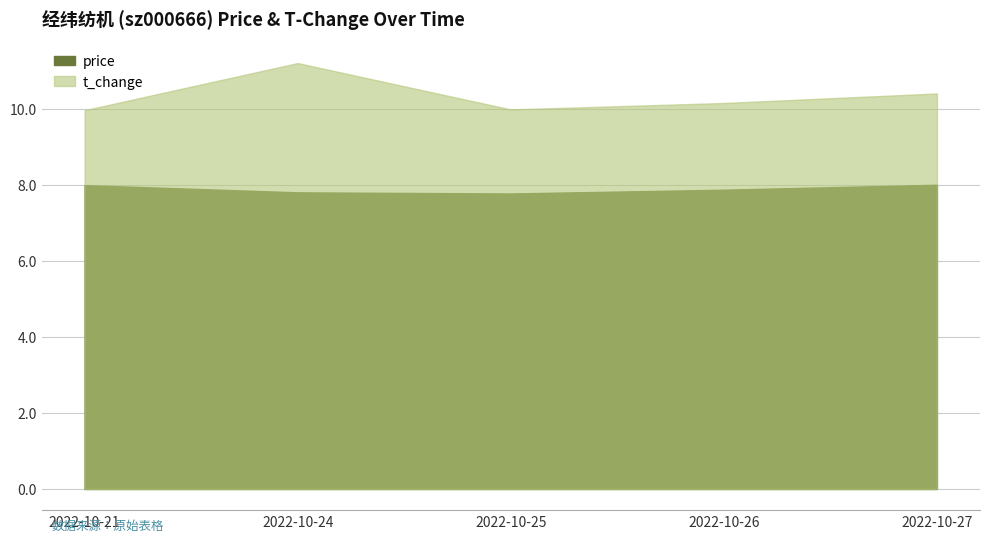

Which series changed the most between 2022-10-21 and 2022-10-26?

t_change